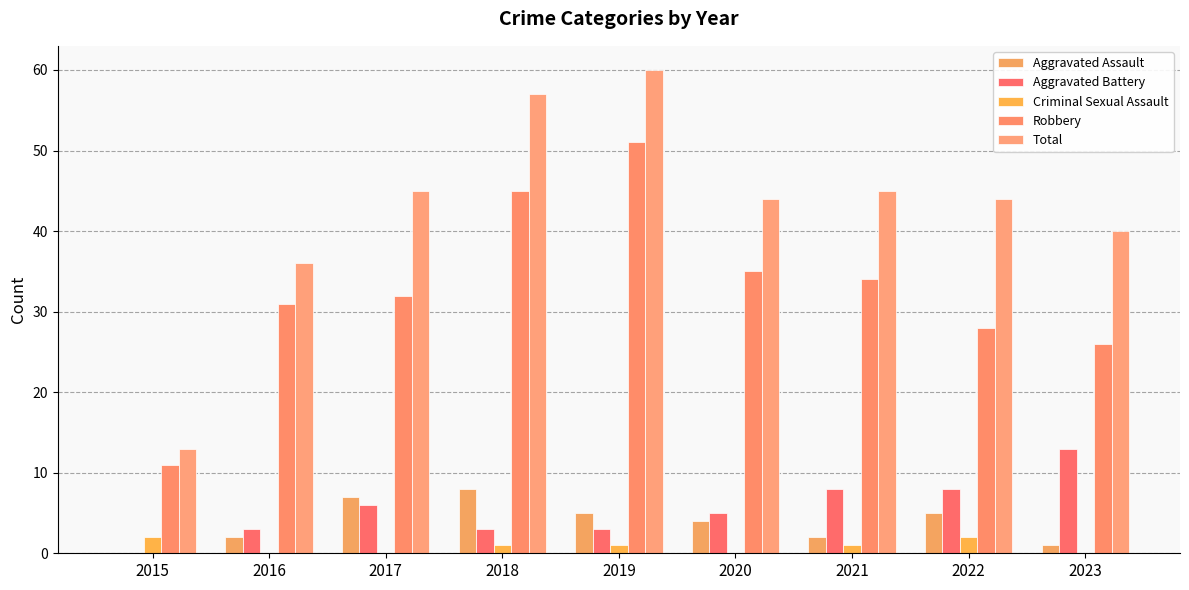

At which category is the sum across all series the highest?

2019